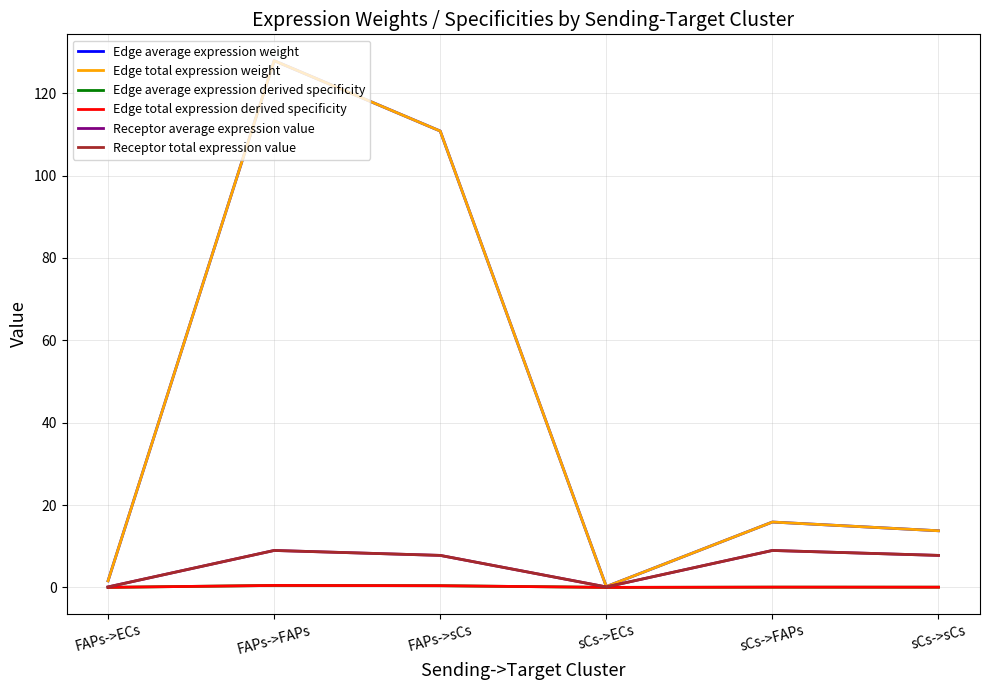

What is the sum of all Edge average expression weight values?

270.1